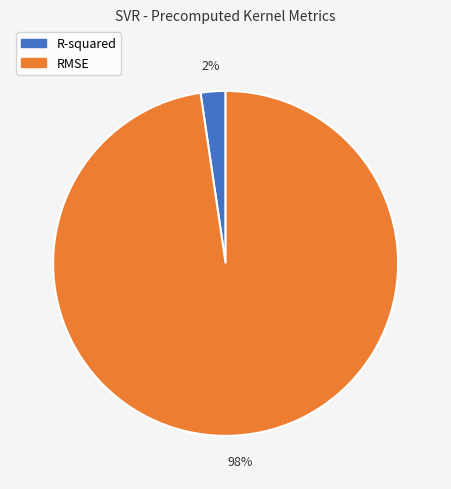

Which slice represents more than half of the pie?

RMSE